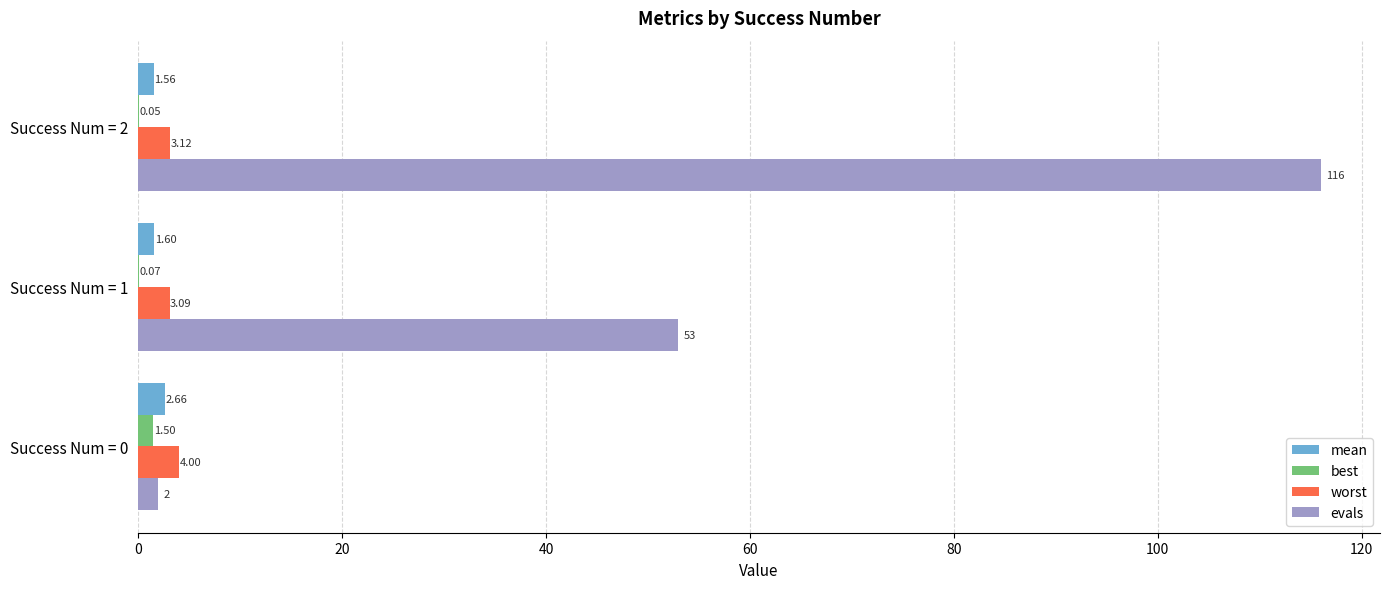

What is the sum of all evals values?

171.0